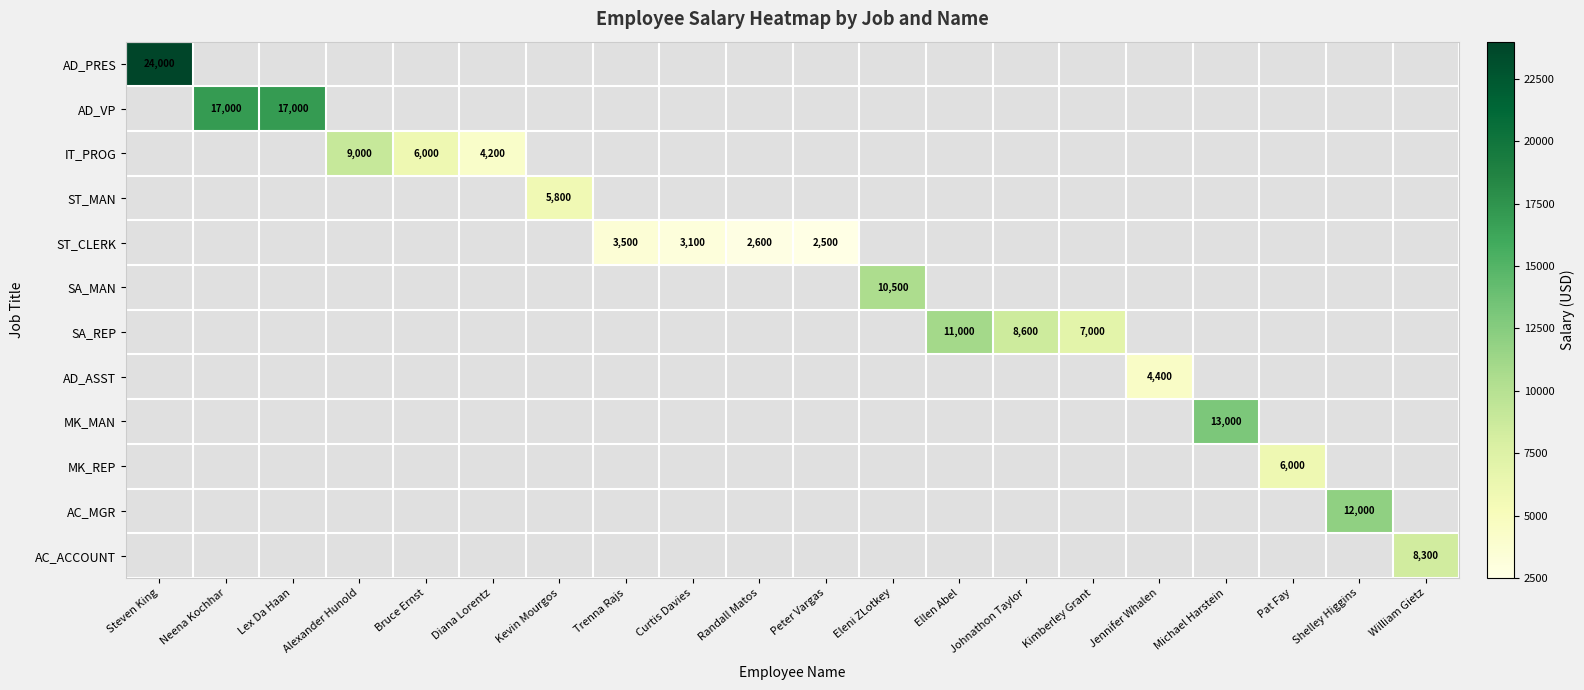

At how many categories does at least one series exceed 8155?

10